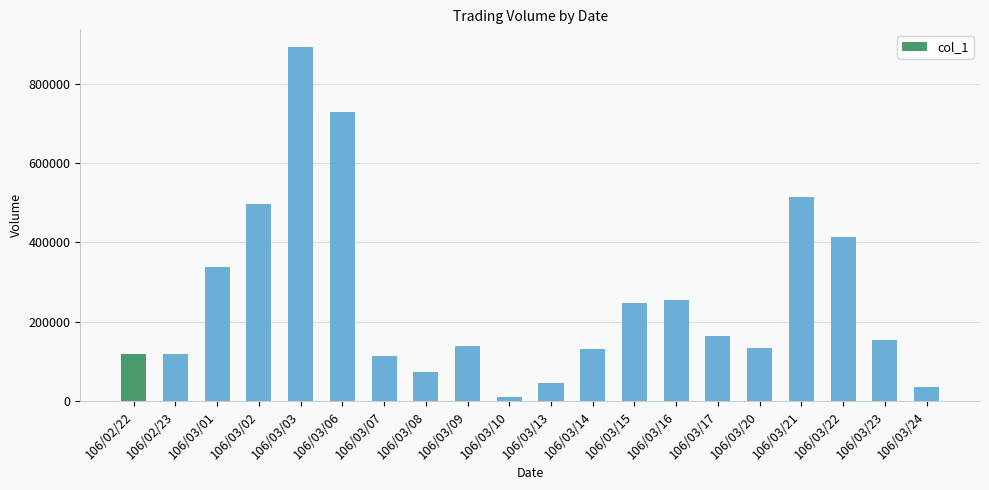

Read the value at 106/03/06, to the nearest 10.

730000